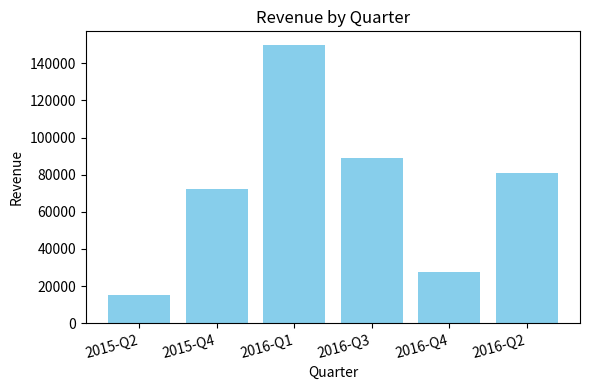

True or false: the data shows 125848 at 2015-Q4.

False